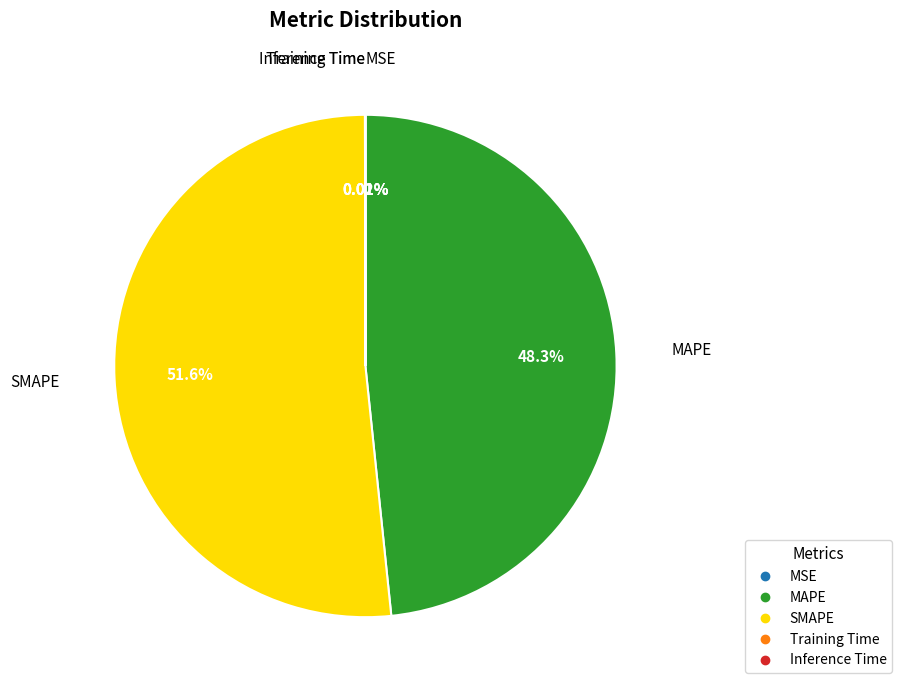

Which category has the biggest portion of the pie?

SMAPE